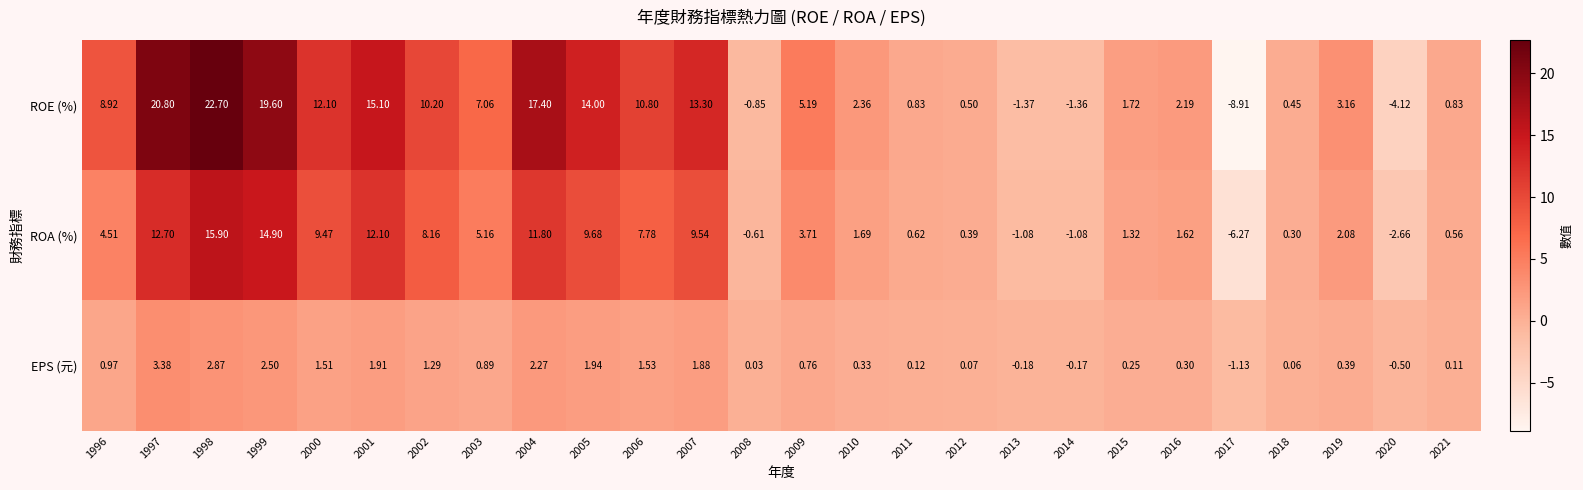

Rank the series by their maximum value, from lowest to highest.

EPS (元), ROA (%), ROE (%)